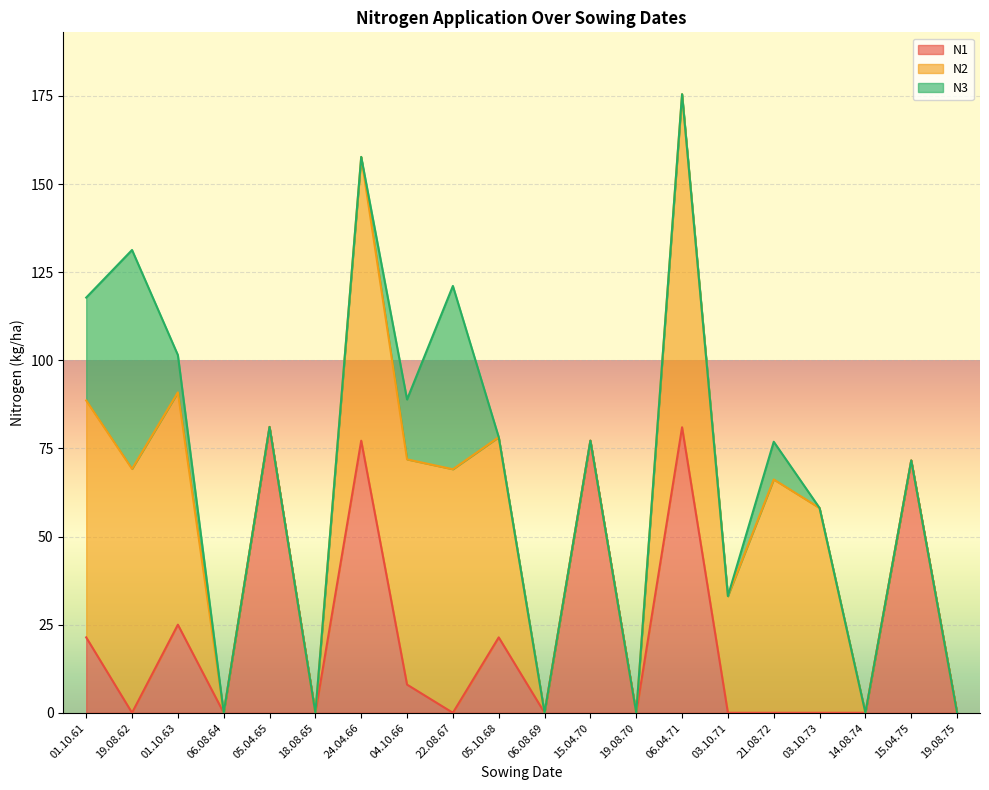

How many interior local peaks does the N1 series have?

7